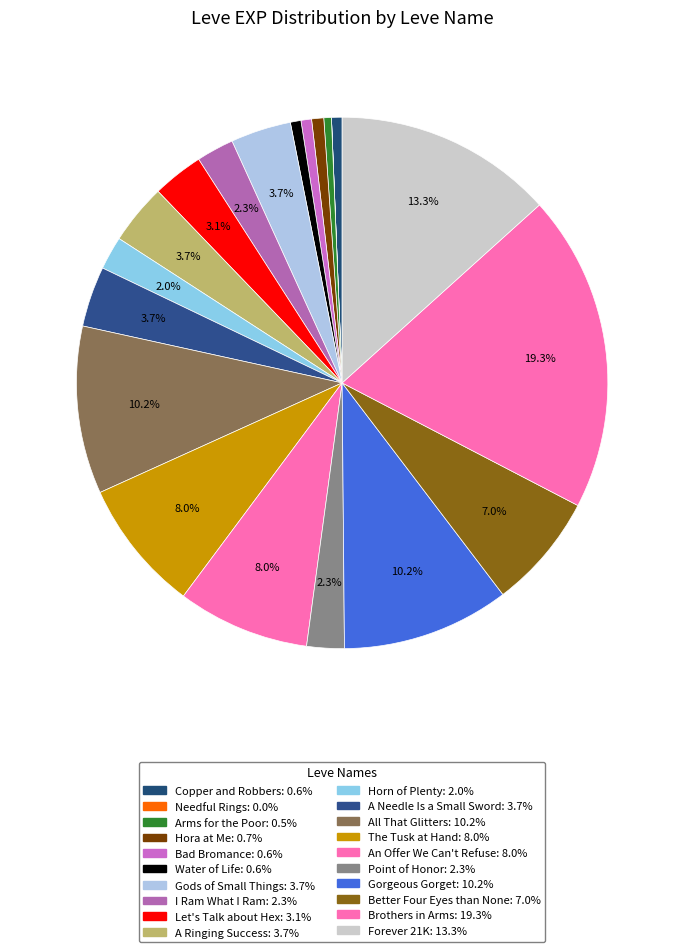

To the nearest percent, what is the difference between the A Ringing Success and Gorgeous Gorget slice percentages?

7%